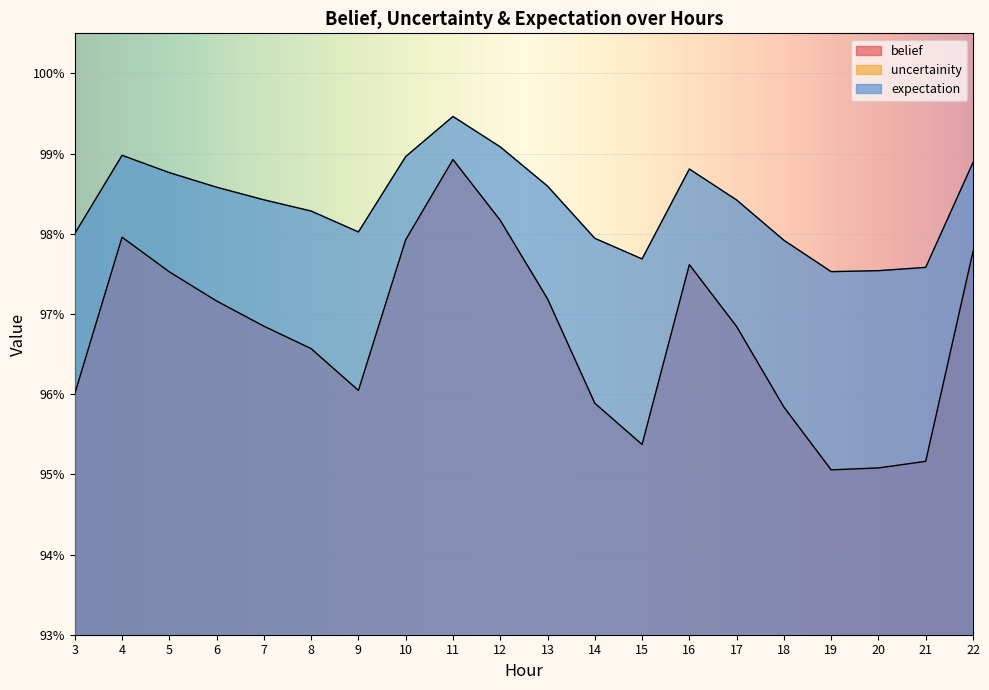

The belief series shows 1.4 at 11. True or false?

False